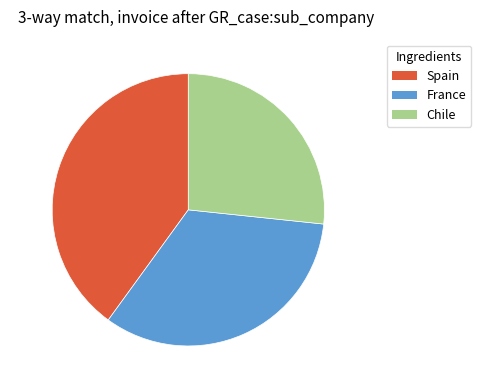

Rank the categories by value from highest to lowest.

Spain, France, Chile